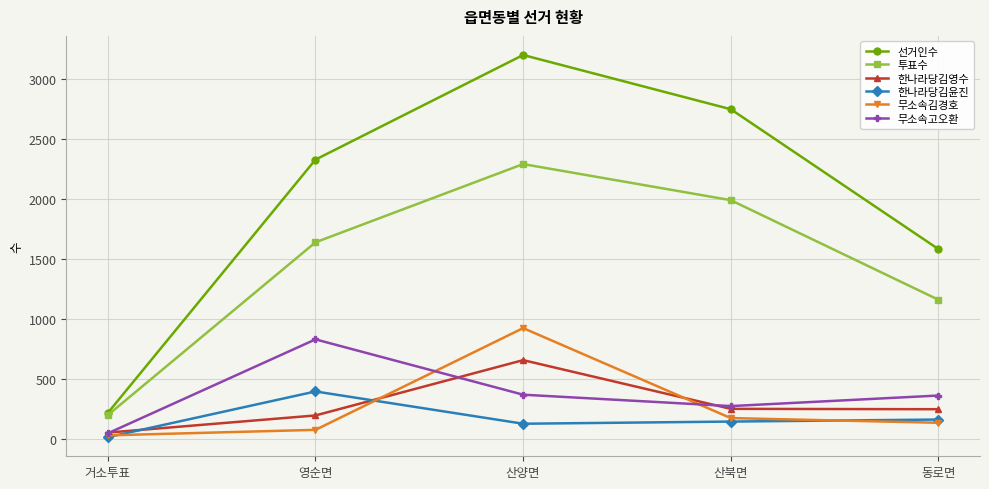

Which series has the largest range (max minus min)?

선거인수